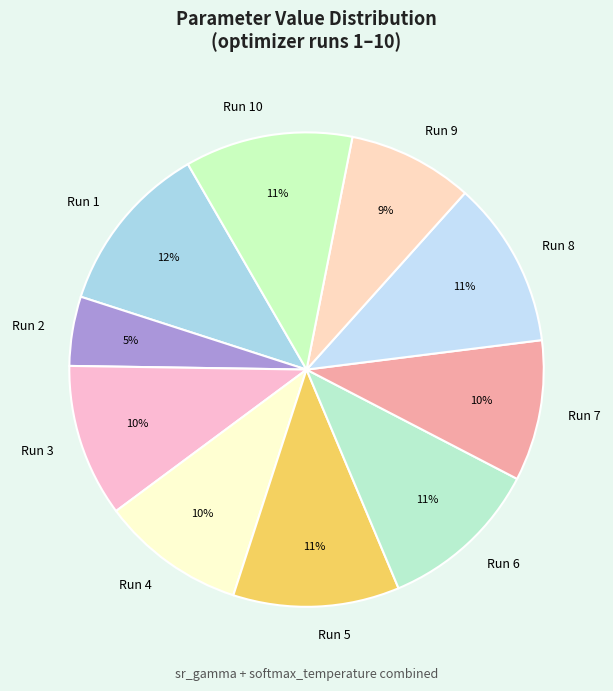

To the nearest percent, what is the combined percentage of Run 6 and Run 2?

16%